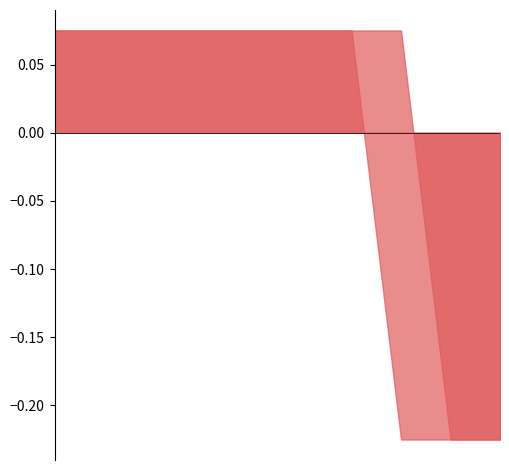

True or false: high and low intersect in this chart.

False